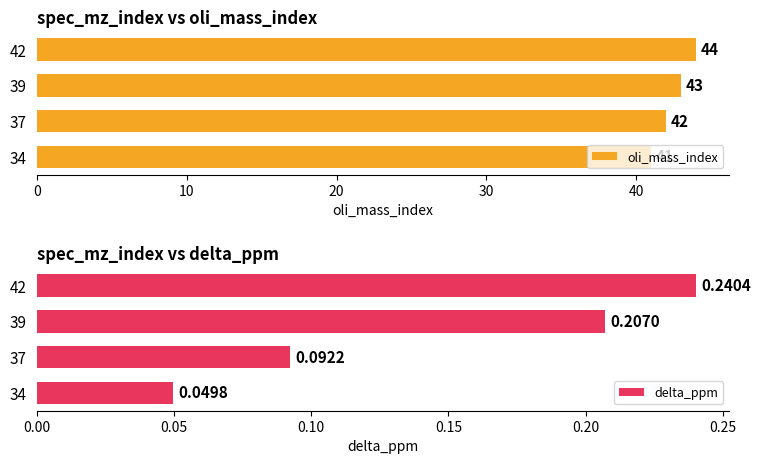

What is the value of the delta_ppm bar at the 3rd from the left?

0.2